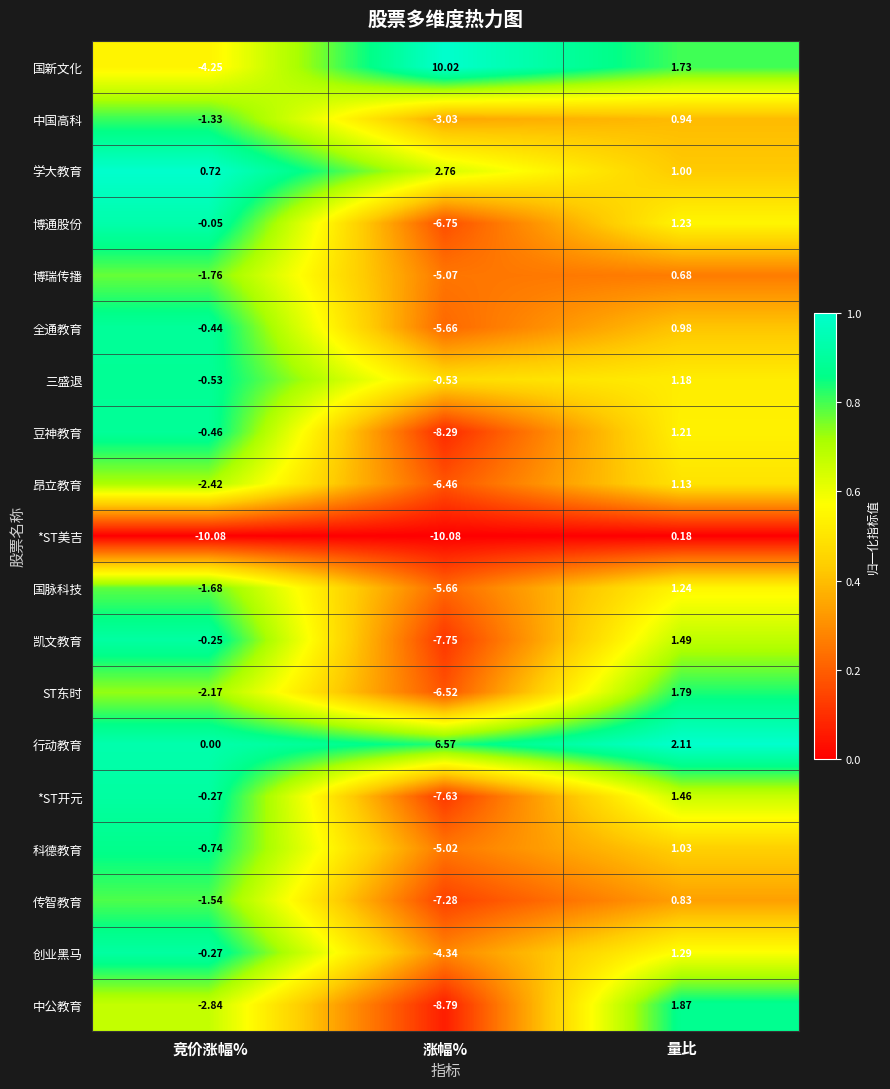

Which category has the highest value across all series?

涨幅%